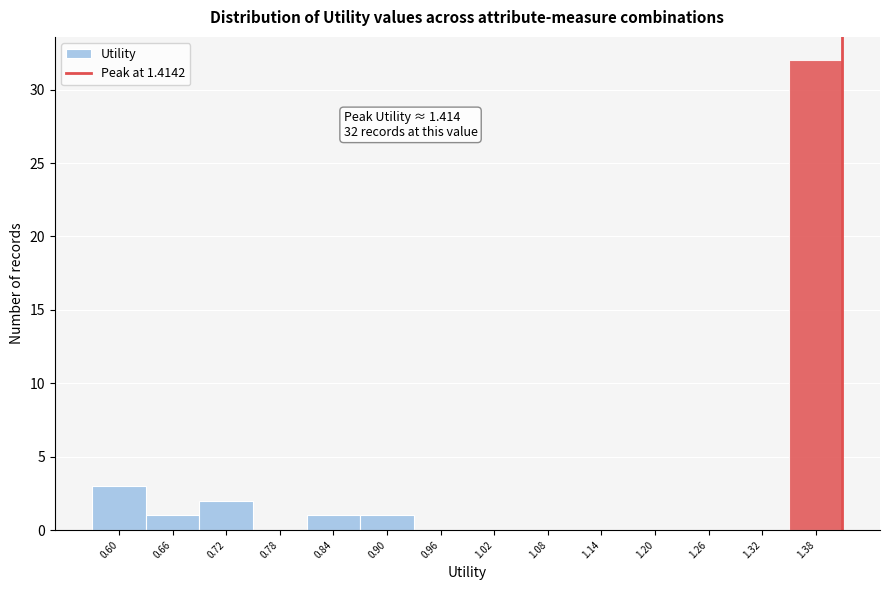

Over which range of the x-axis is the bar tallest?

1.35 to 1.41